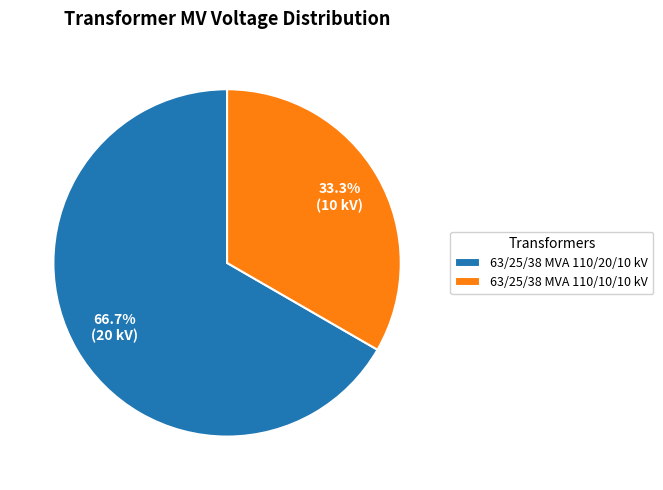

How many slices are in this pie chart?

2